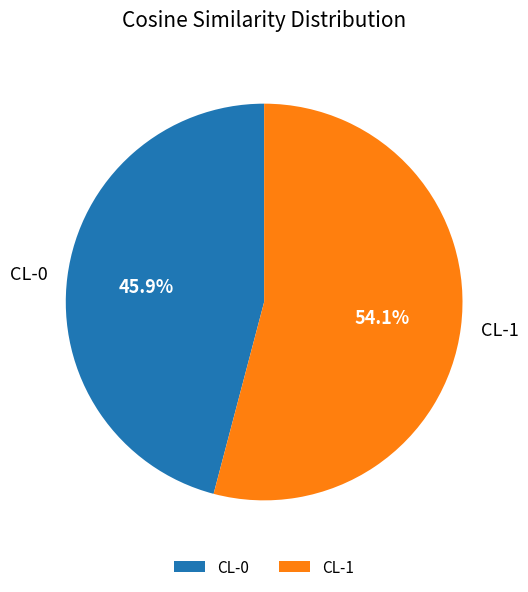

How many slices are in this pie chart?

2